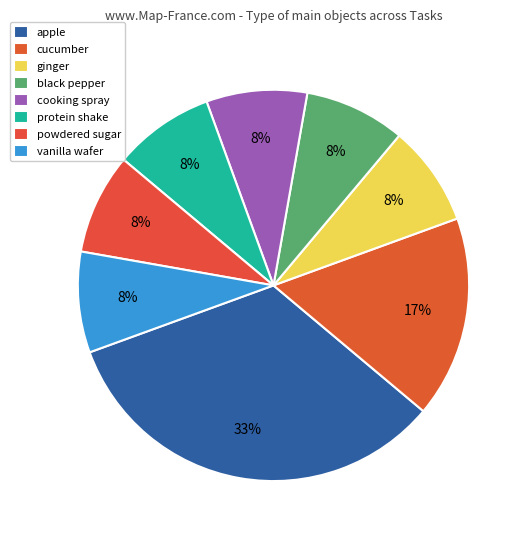

True or false: black pepper accounts for 1% of the total.

False